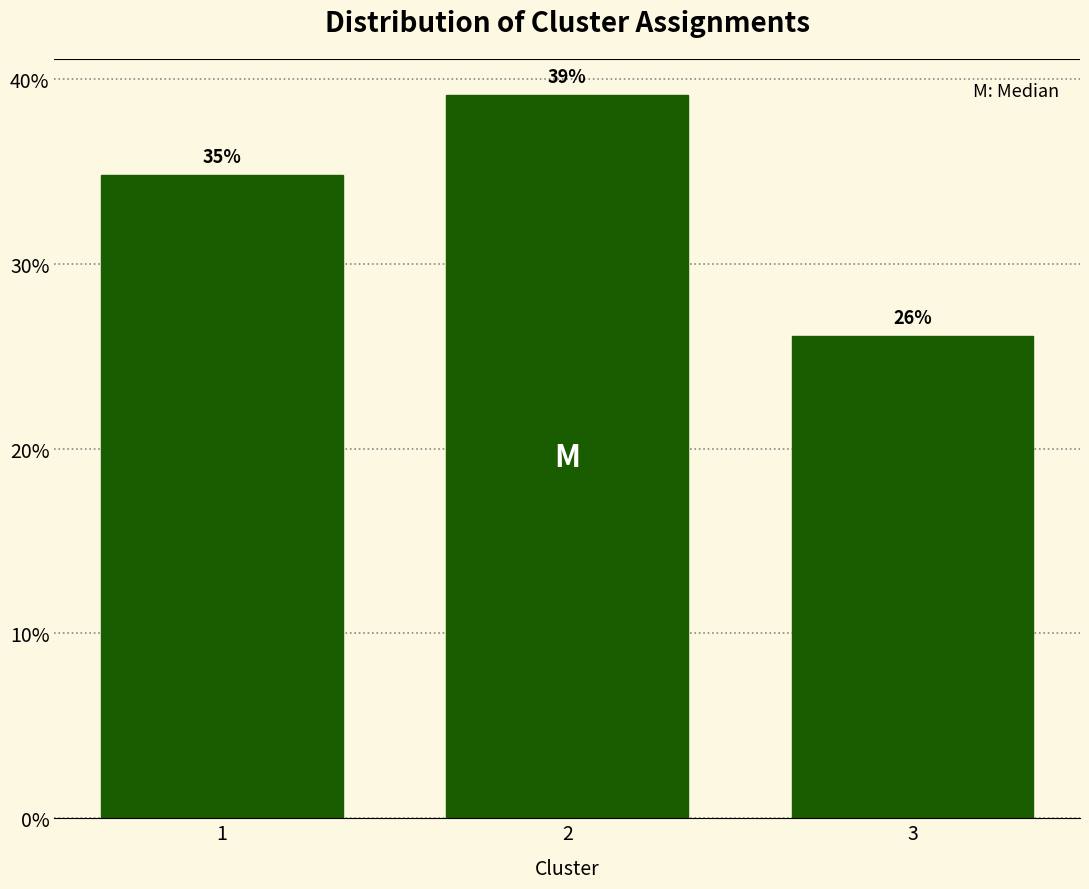

Approximately how many times larger is the value at 1 compared to 3?

1.3